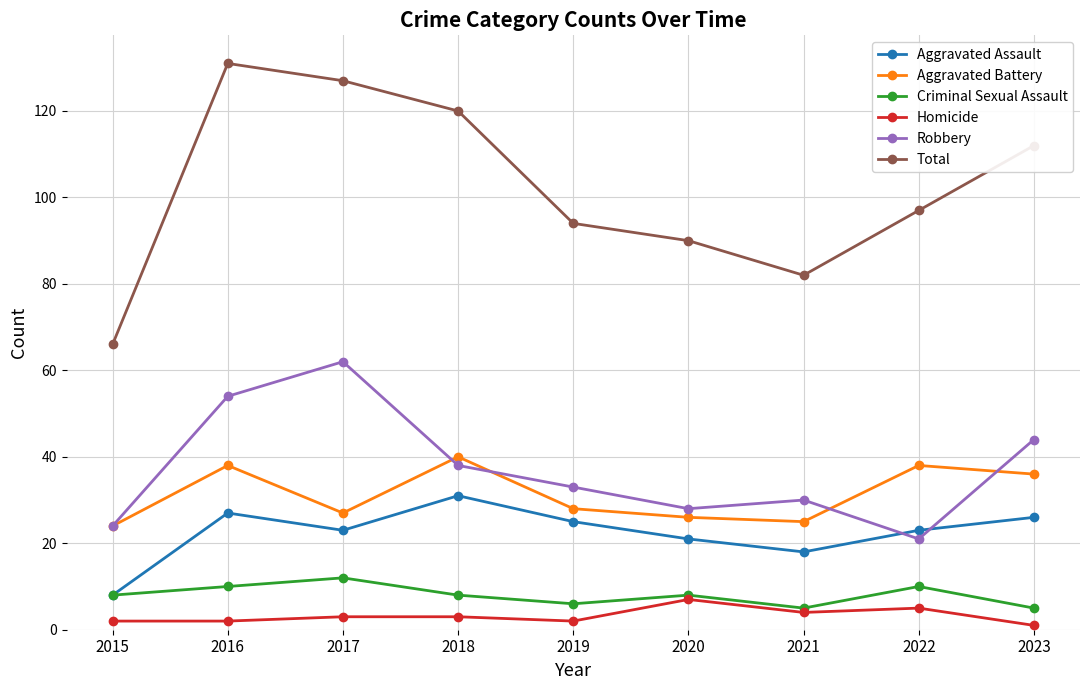

What is the value of the Aggravated Battery point at the 3rd from the left?

27